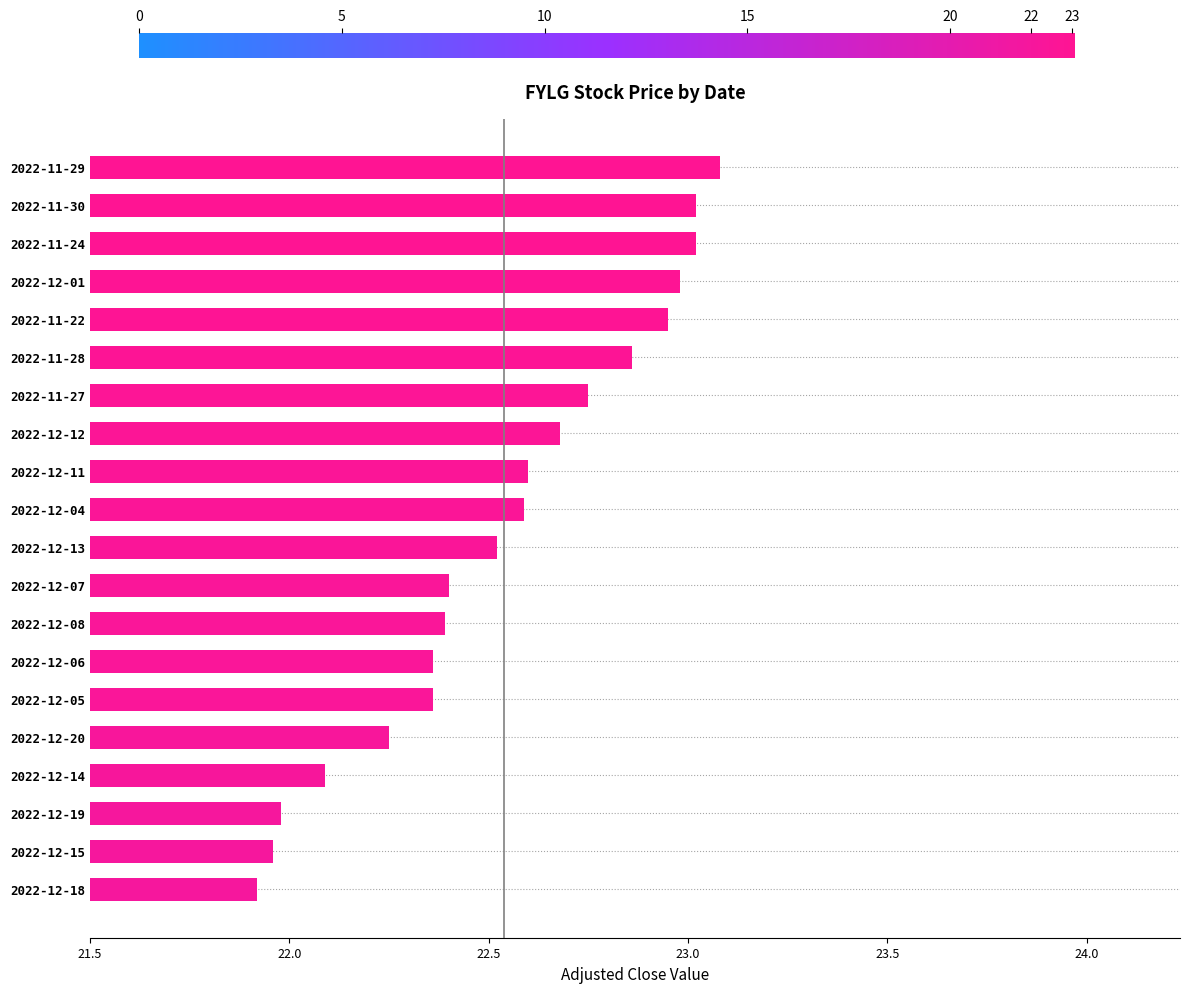

What position from the bottom is 2022-12-05?

6